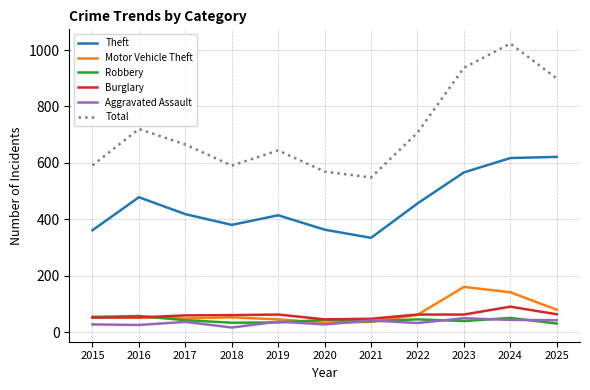

At which label does Theft first exceed 418?

2016